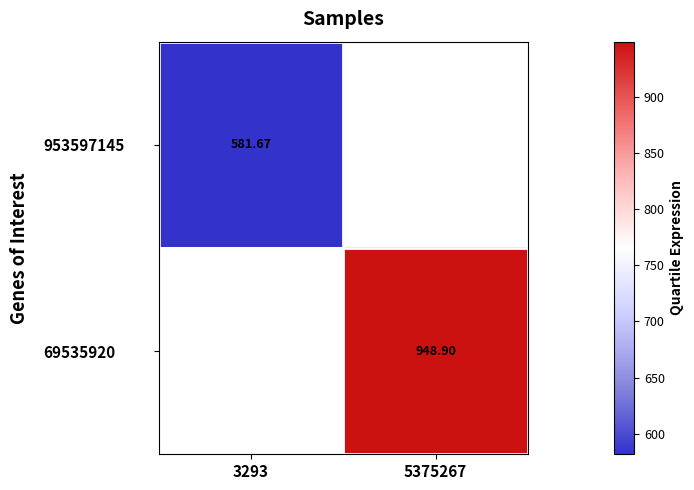

What value does the 953597145 series have at 3293?

581.7